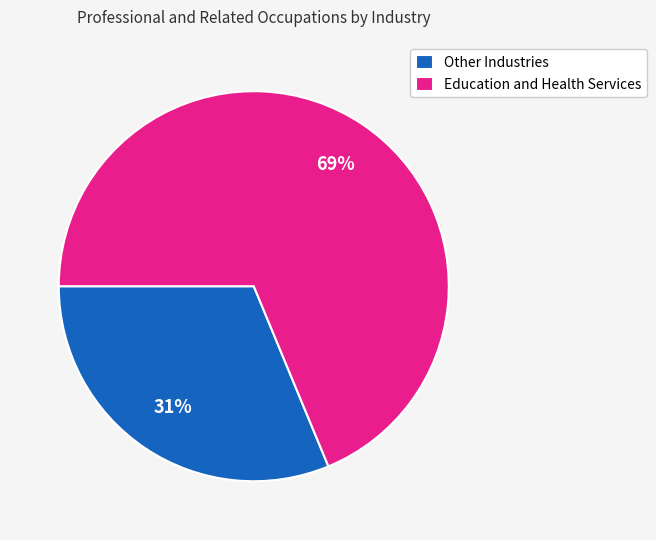

Is the sum of Other Industries and Education and Health Services greater than half?

Yes